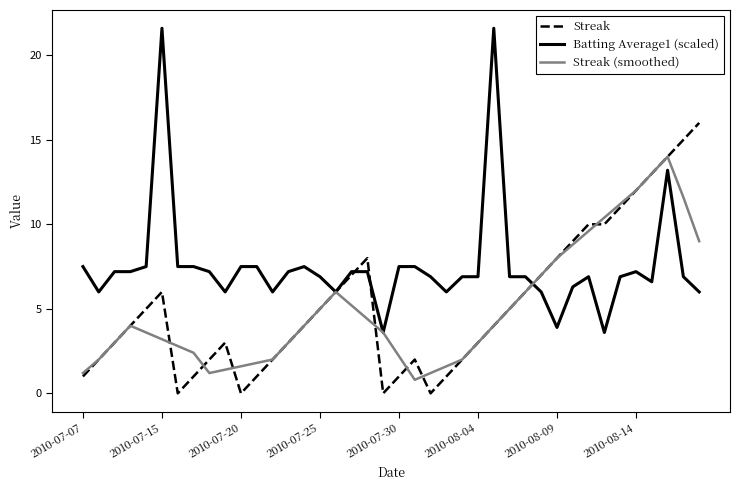

Which series has the largest total across all categories?

Batting Average1 (scaled)